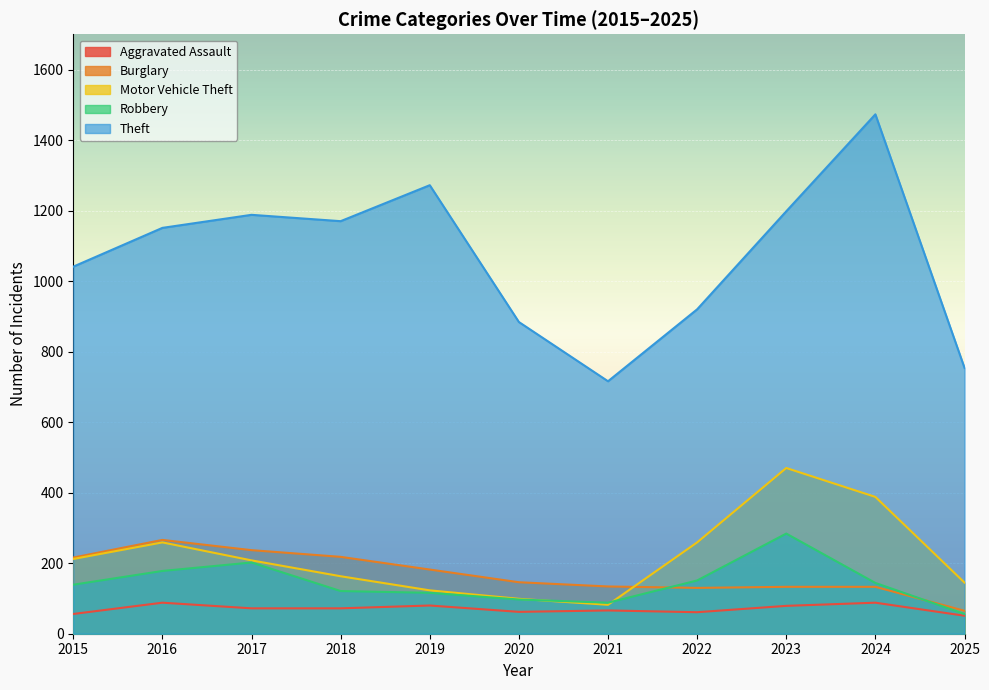

Read the Burglary value at 2020.

146